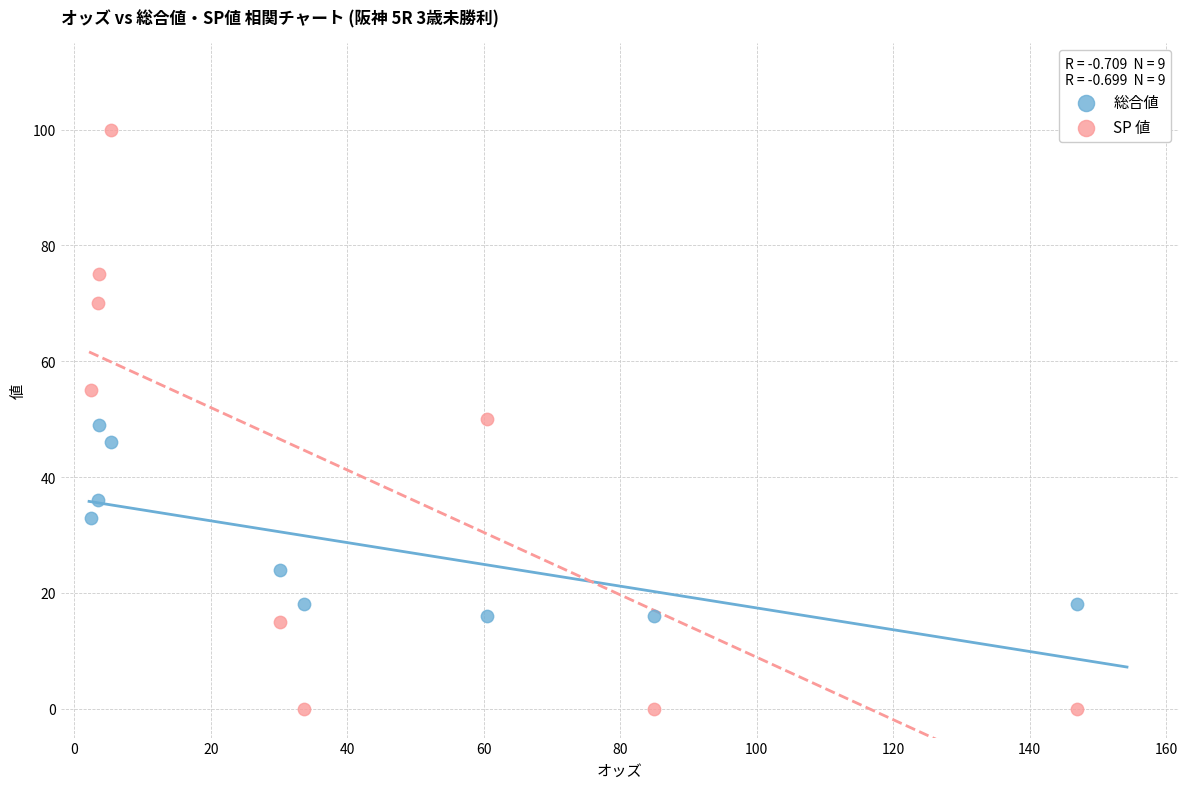

Which series has the widest spread of Y values?

SP 値